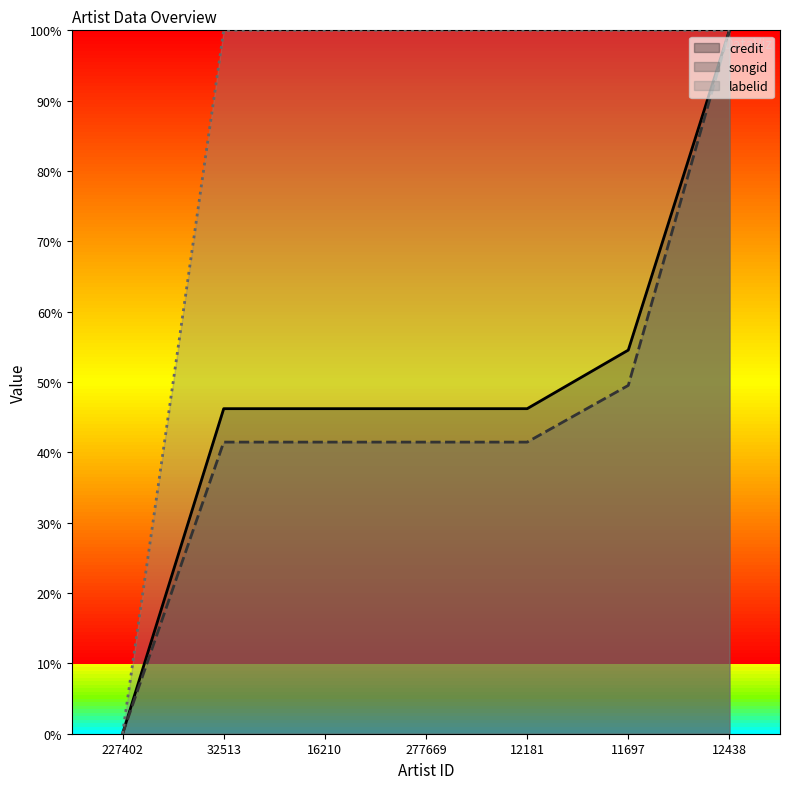

What is the greatest value displayed?

100.0